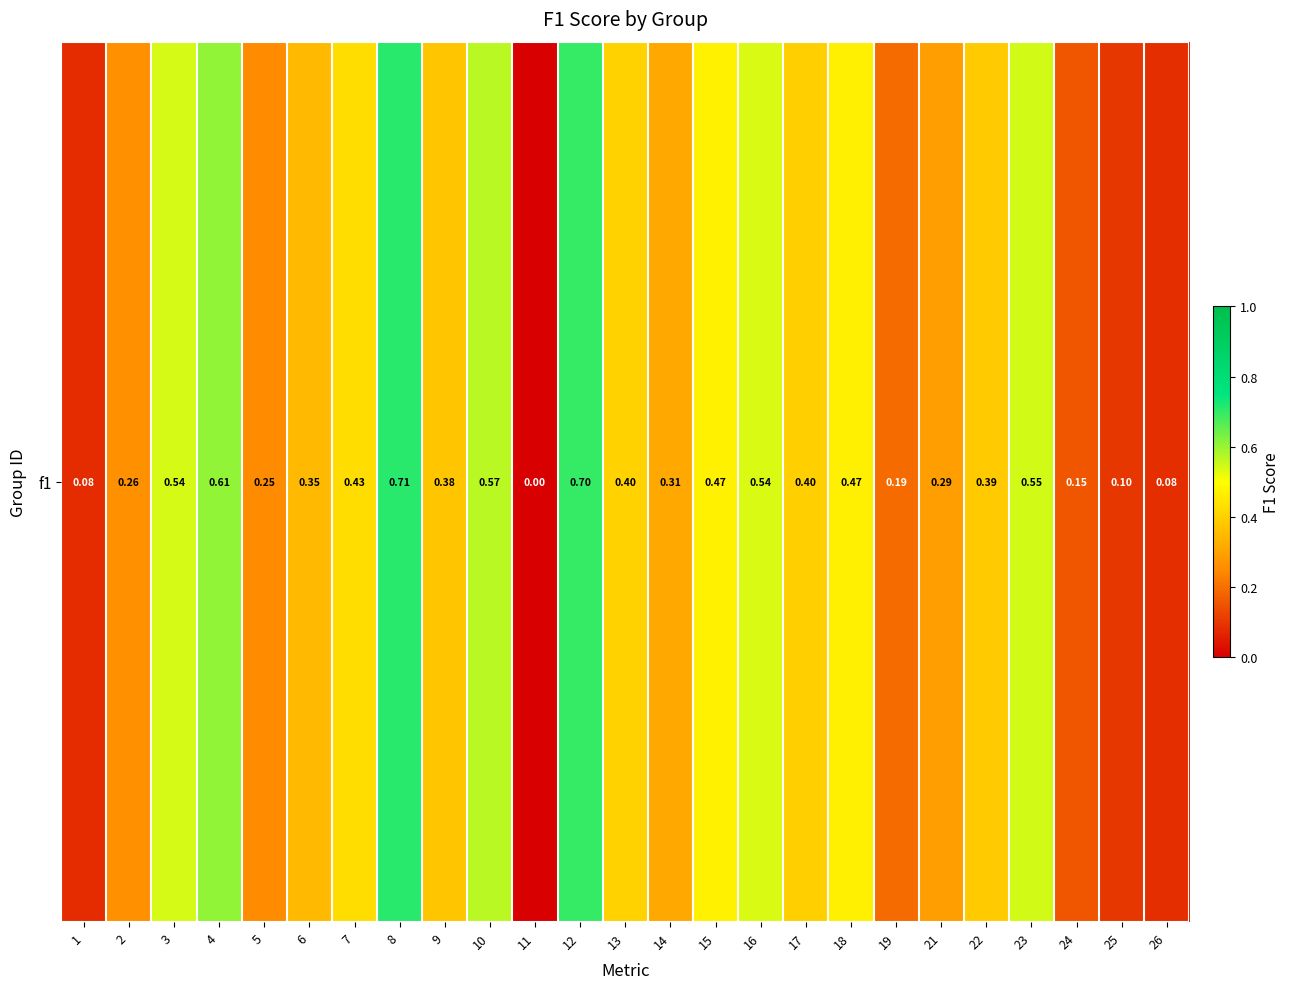

Count the values in the range 0 to 1.

25